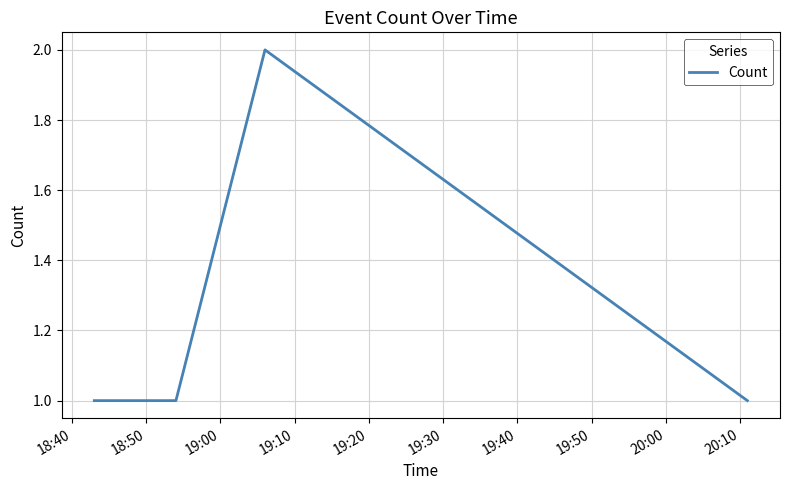

True or false: there are more than 2 points higher than both neighbors.

False